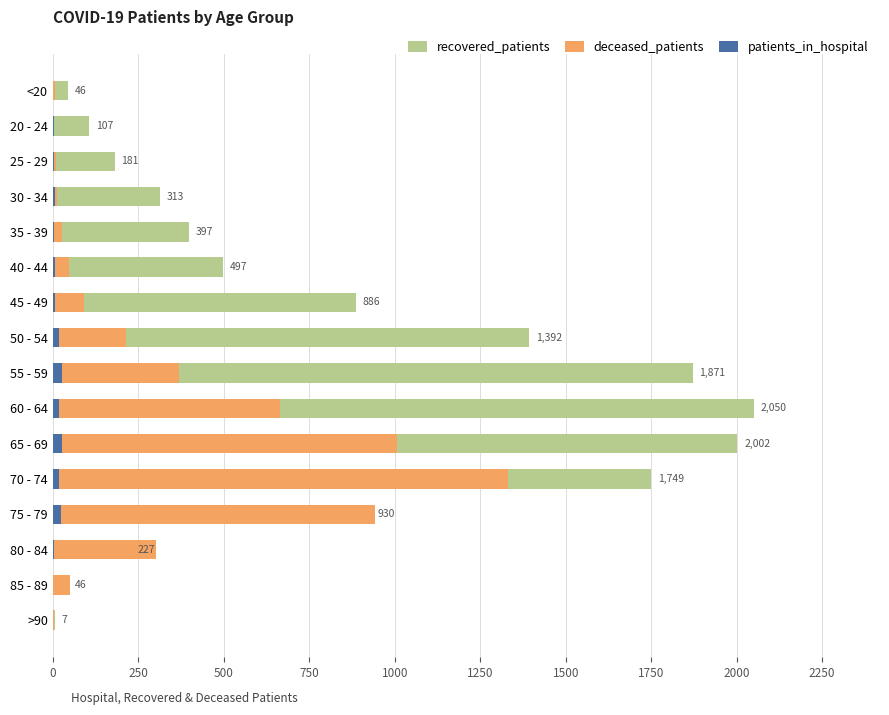

What is the difference between the maximum and minimum values in the recovered_patients series?

2043